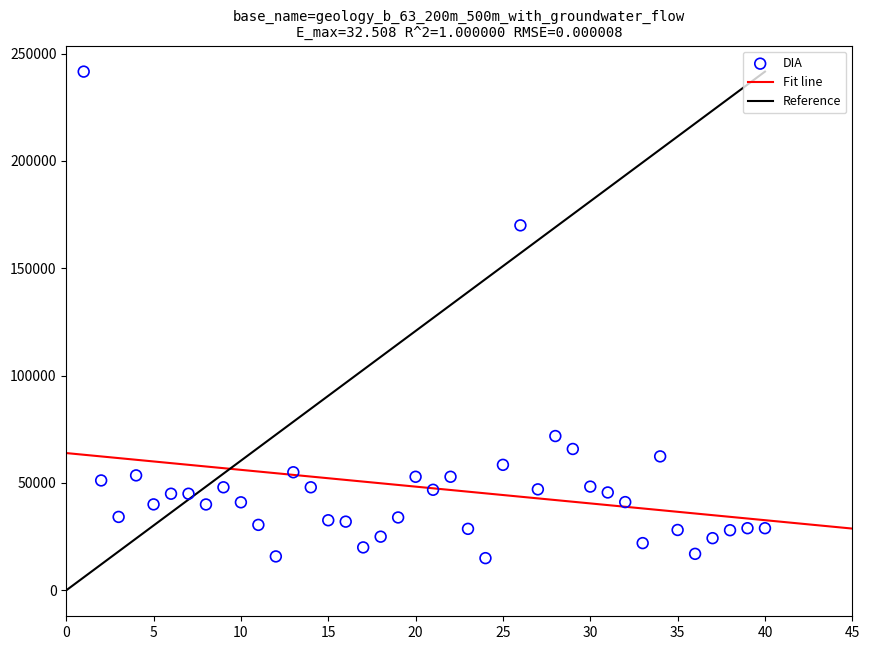

What Y value in the scatter plot is closest to 128304?

170000